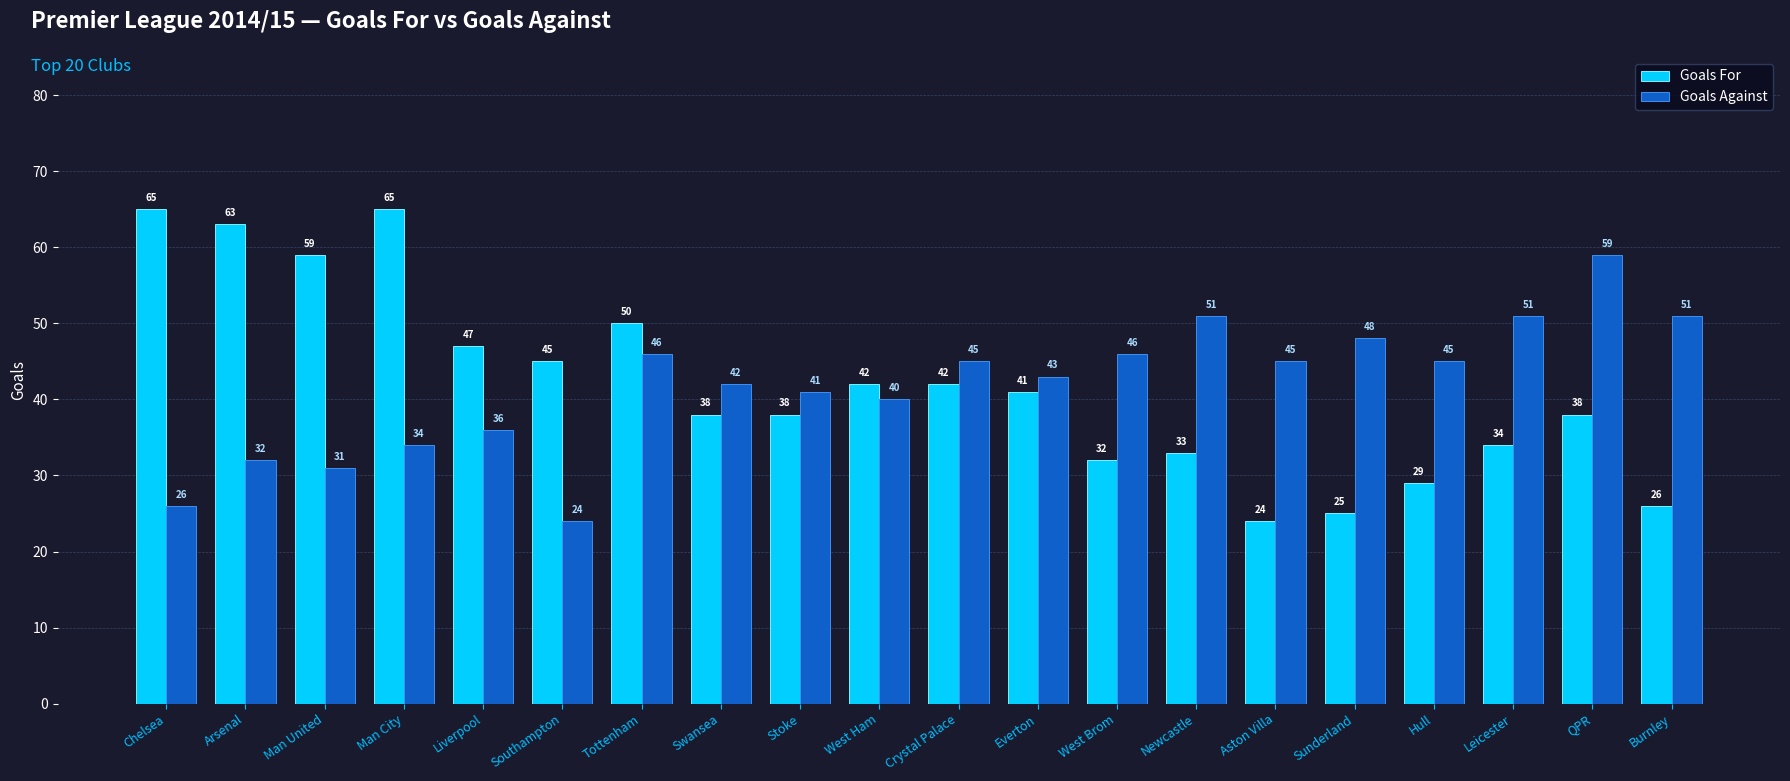

How many distinct data groups are displayed?

2